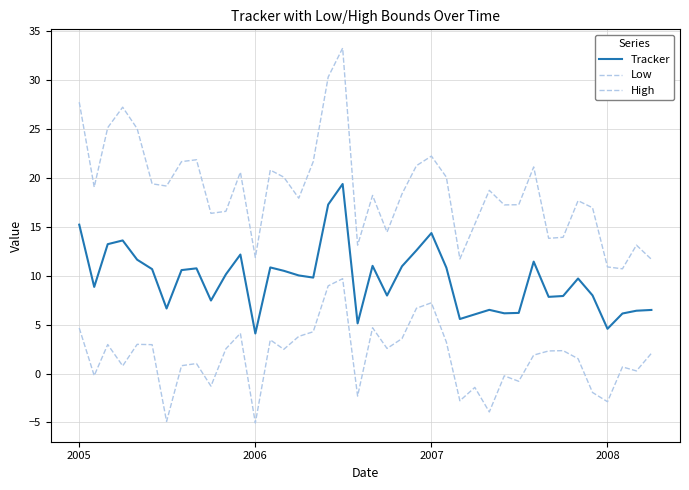

Where is the first local minimum for Tracker?

2005